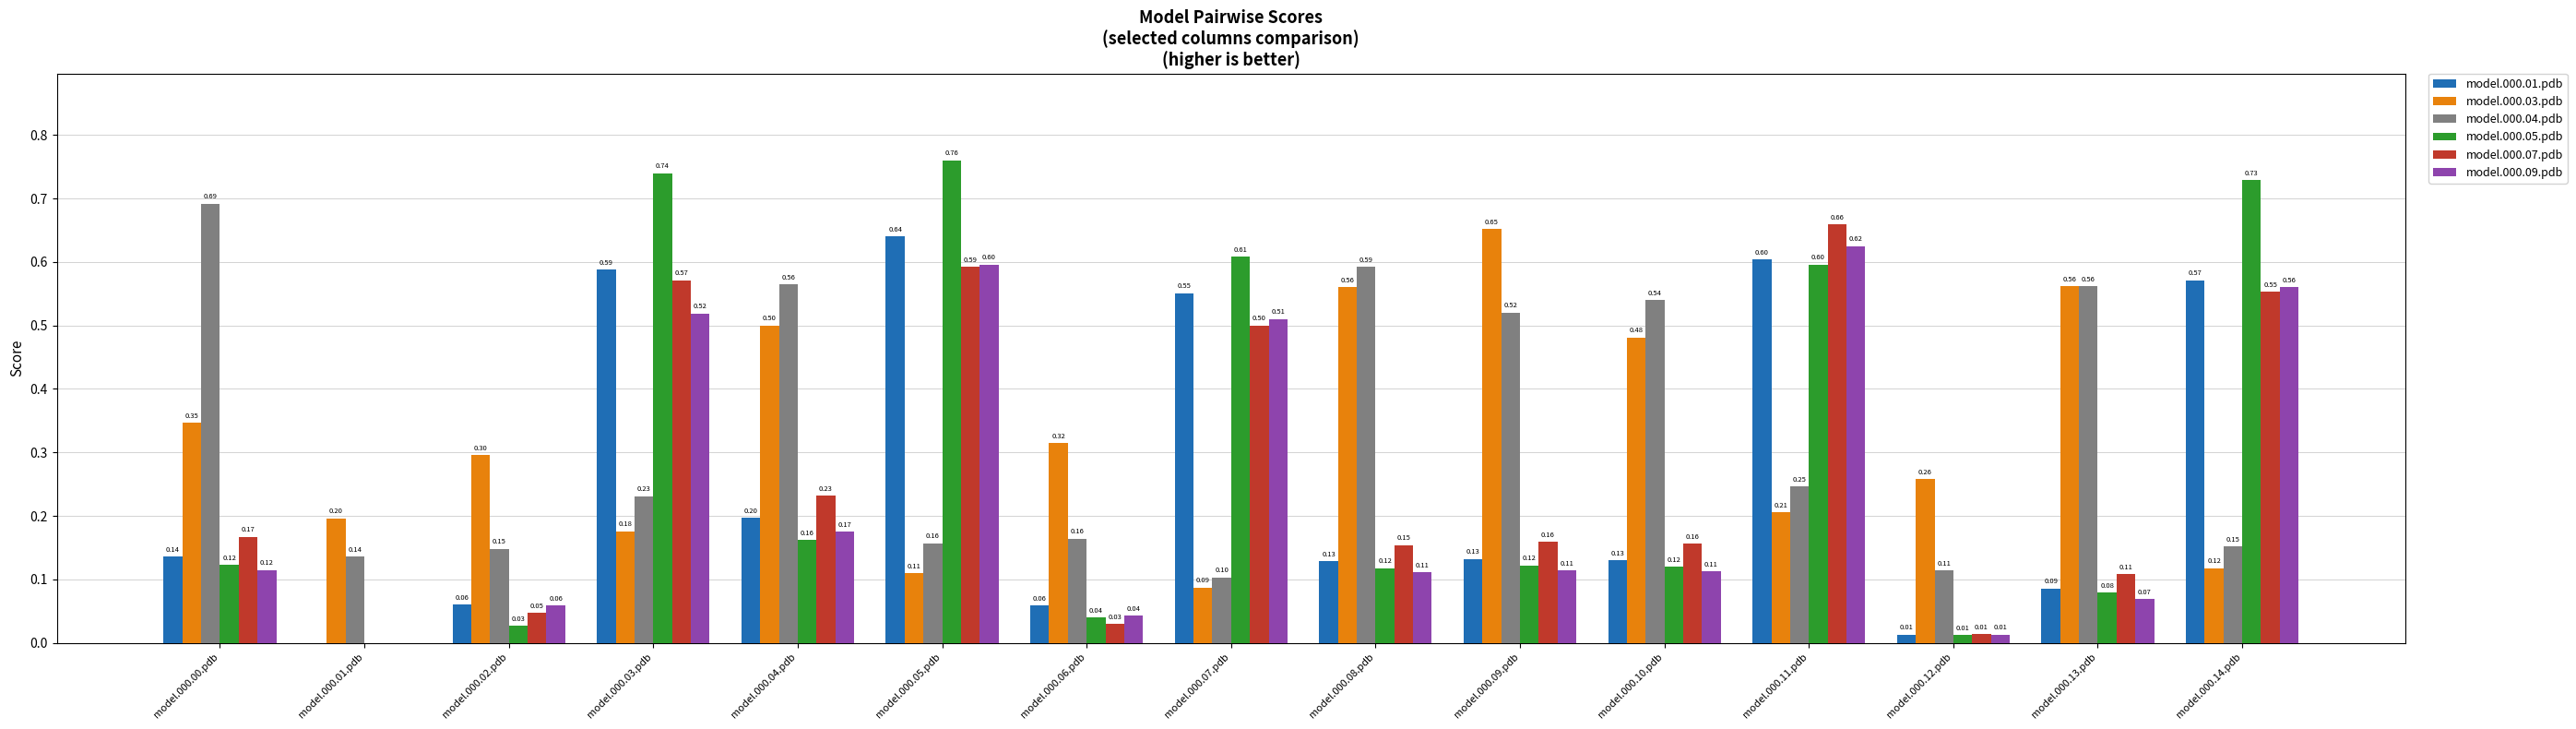

At which category is the sum across all series the highest?

model.000.11.pdb